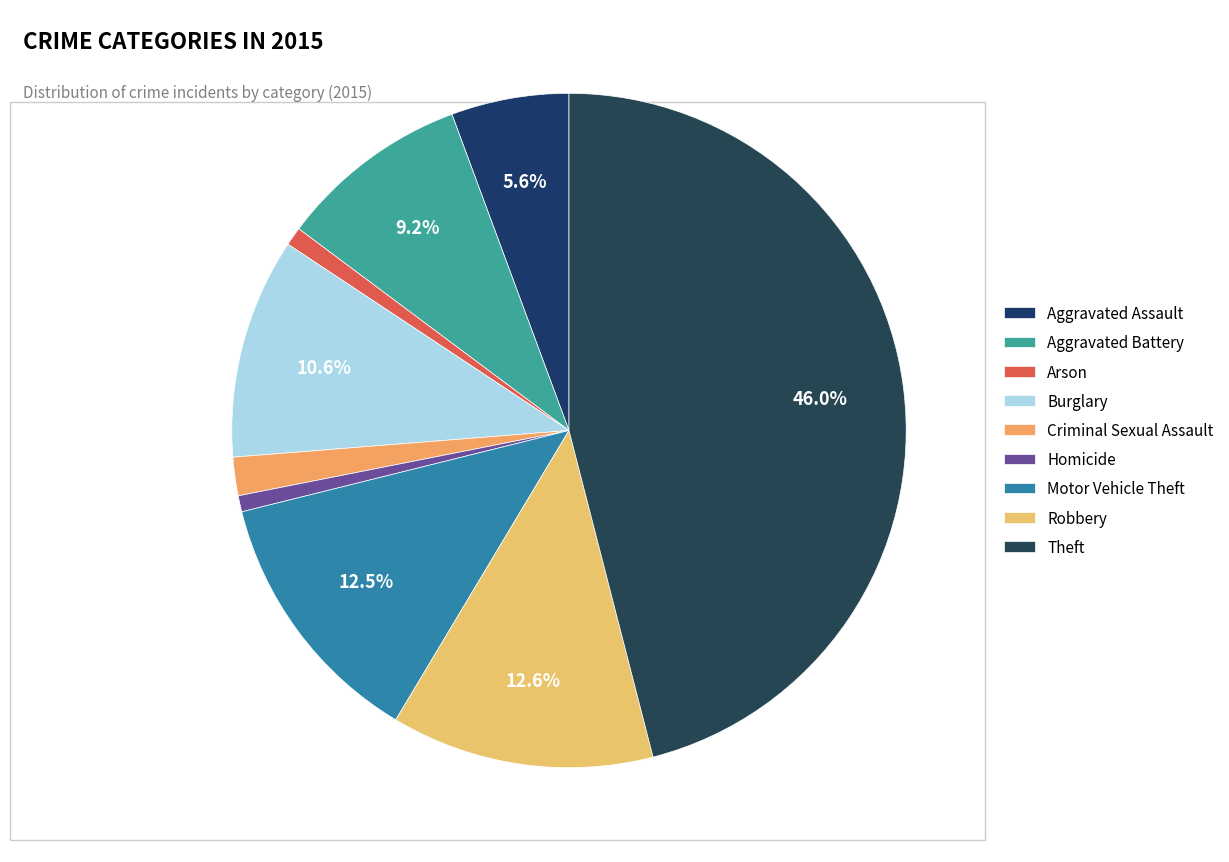

Is Aggravated Assault the majority of the pie?

No